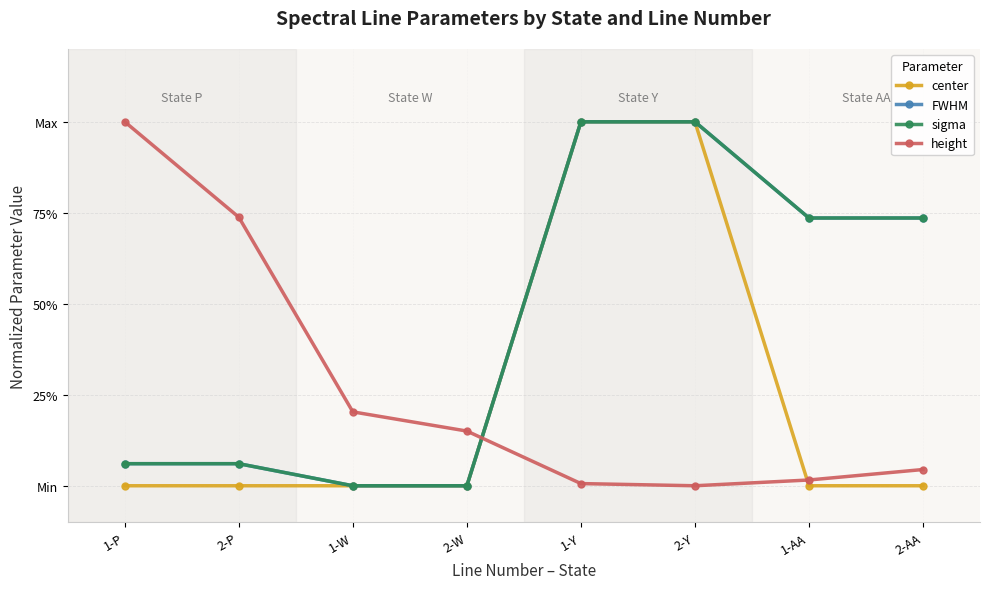

Is this an area chart (filled region under the line)?

No